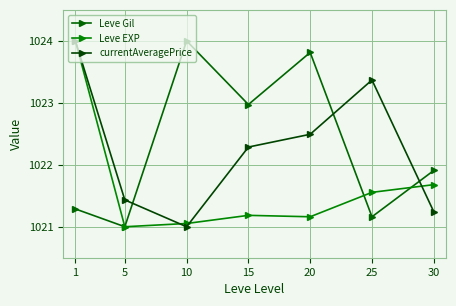

True or false: Leve EXP has more than 1 interior local peaks.

False